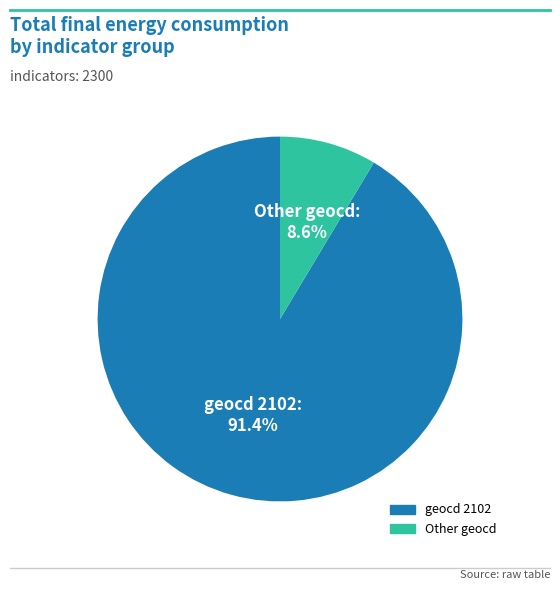

Does any single category account for the majority?

Yes